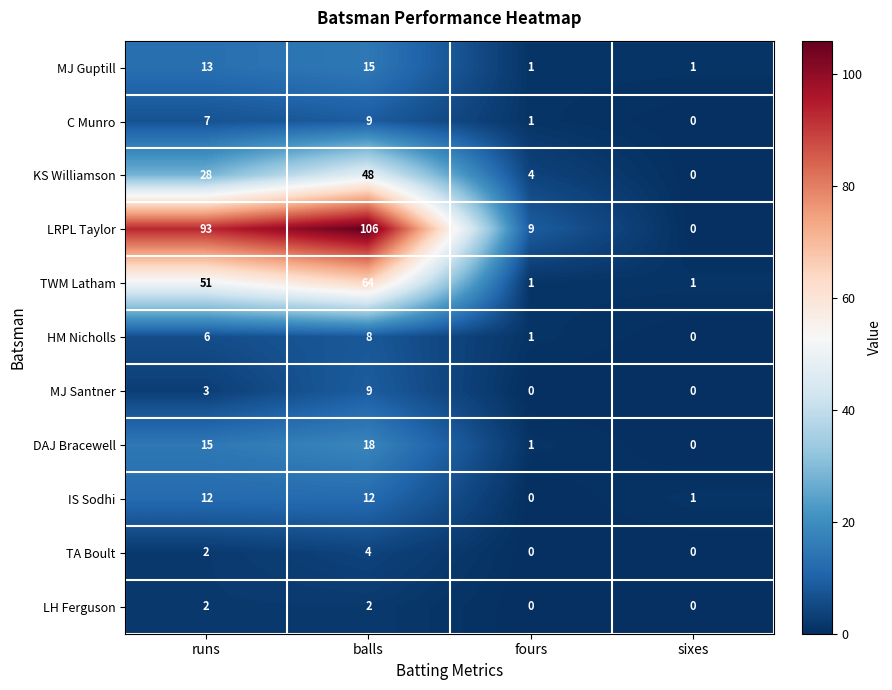

Which label corresponds to the largest value in the chart?

balls